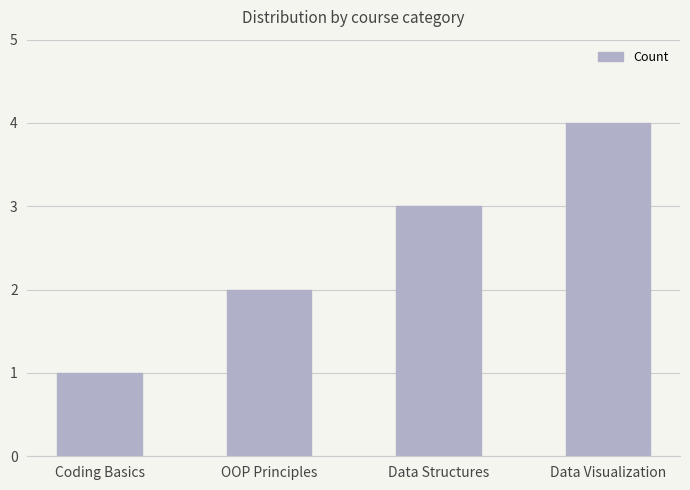

List the labels in order of value, largest first.

Data Visualization, Data Structures, OOP Principles, Coding Basics